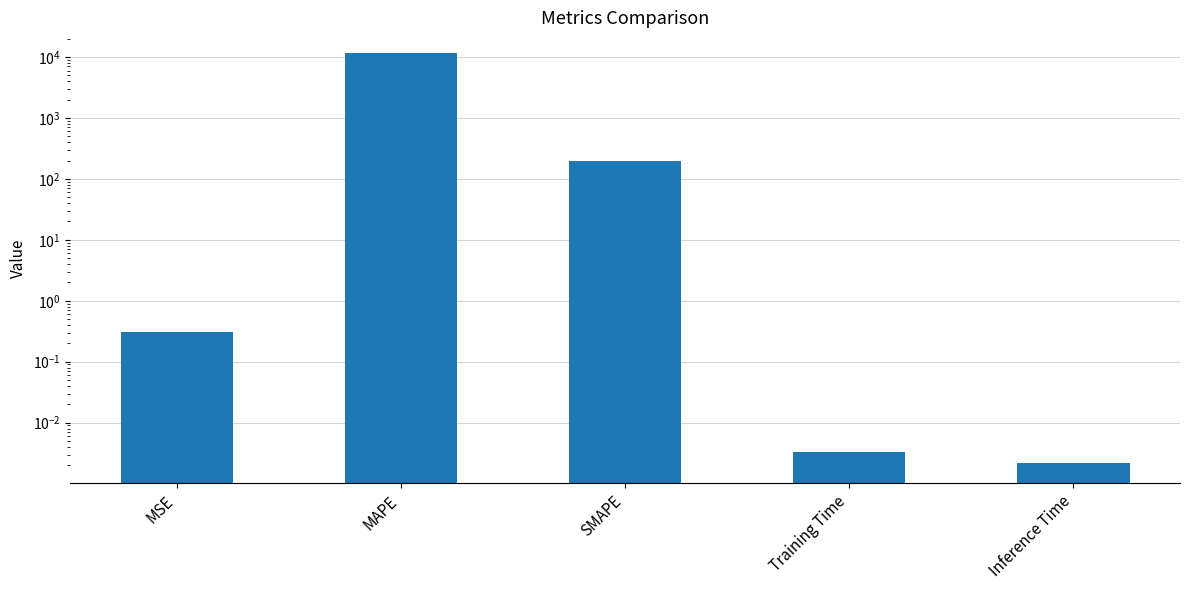

What is the change in value from SMAPE to Training Time?

-196.6